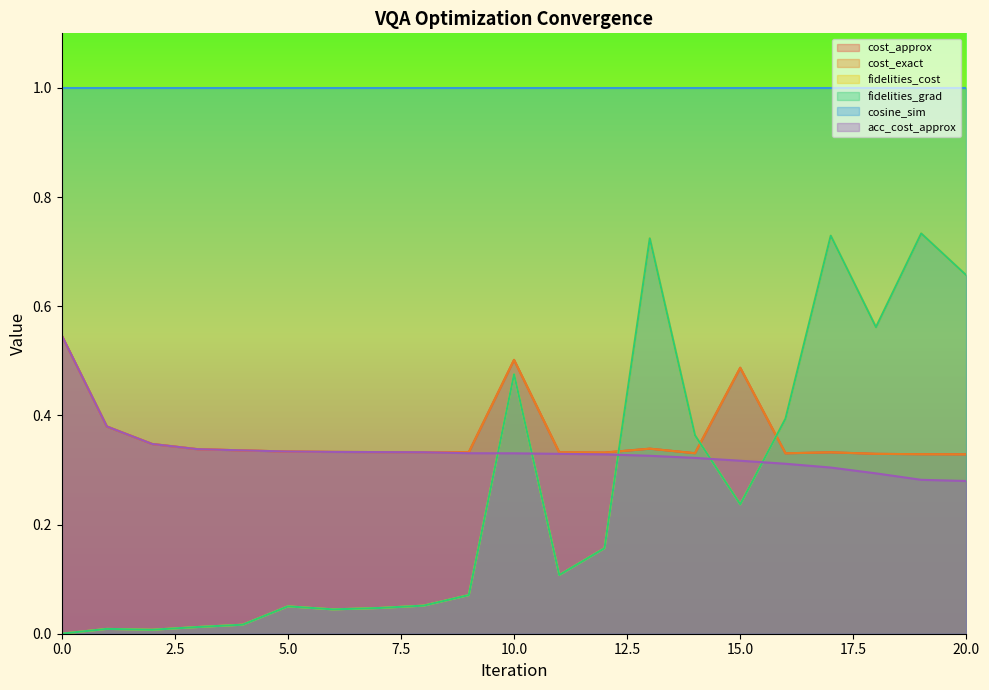

Does the chart display data point markers on the line(s)?

No